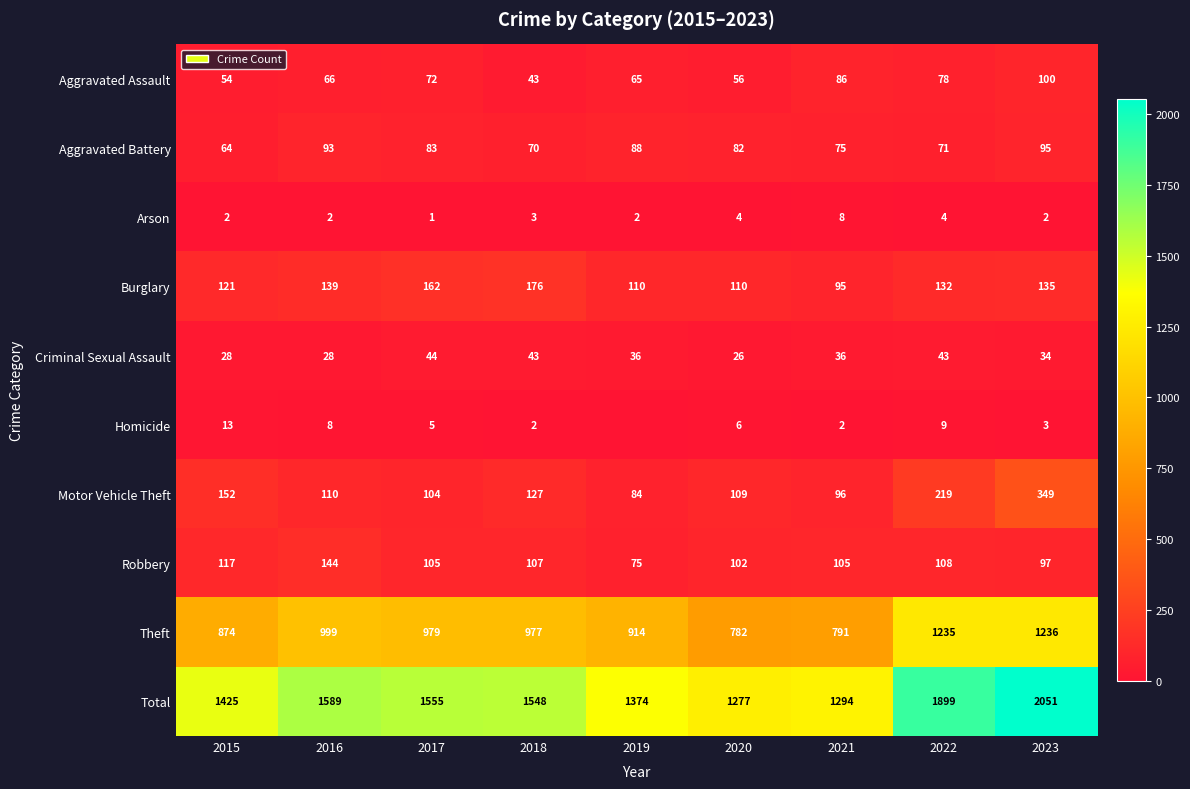

What is the difference between the Aggravated Assault values at 2017 and 2016?

6